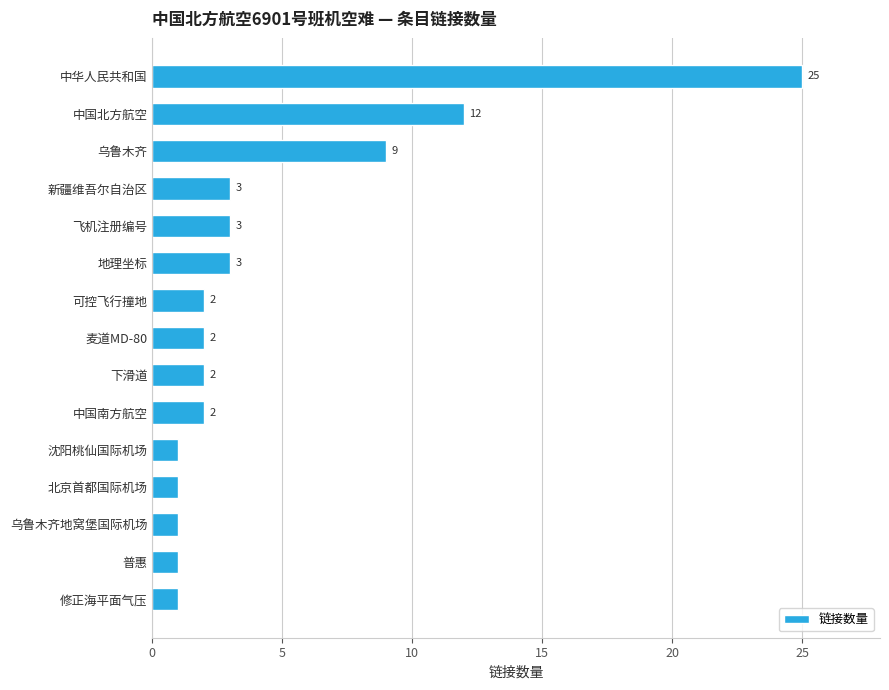

What is the label of the 15th bar from the bottom?

中华人民共和国